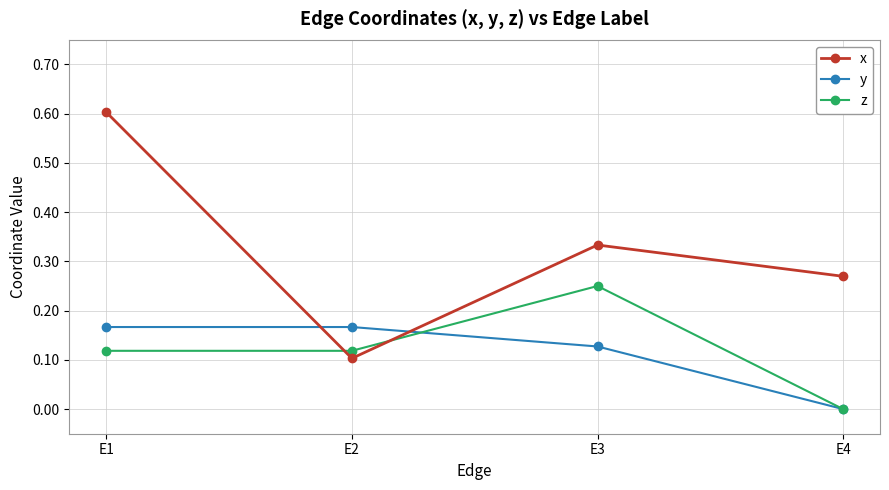

The y series shows 0.1 at E3. True or false?

True